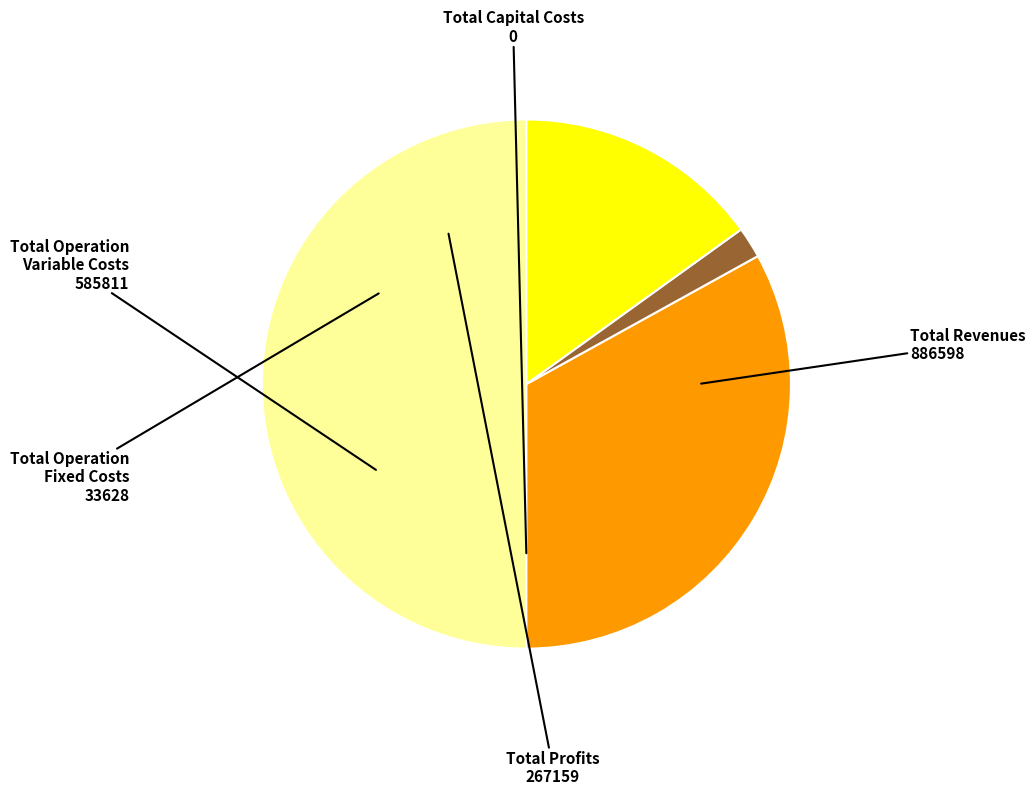

Which category has the biggest portion of the pie?

Total Revenues